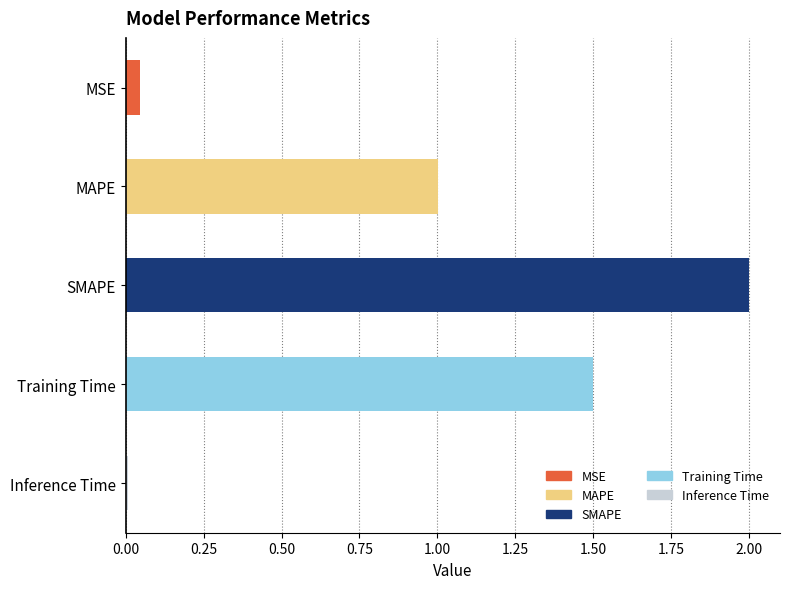

Rank the categories by value from lowest to highest.

Inference Time, MSE, MAPE, Training Time, SMAPE